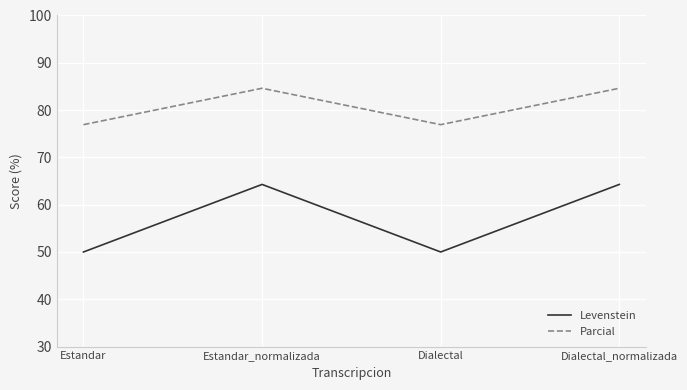

What is the difference between the highest and lowest values at Dialectal?

26.9